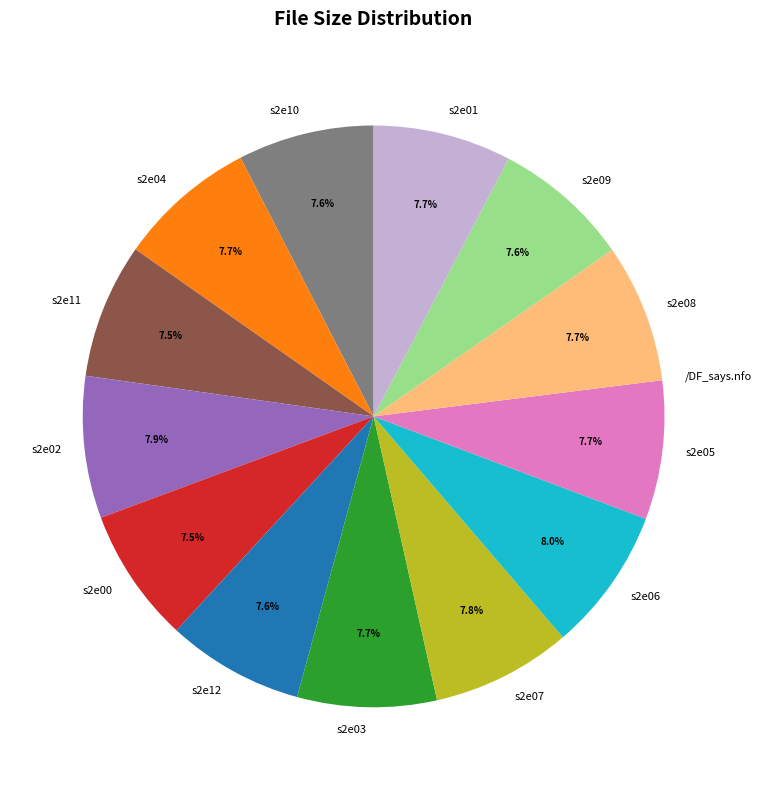

Approximately how many times larger is the value at s2e11 compared to s2e10?

1.0